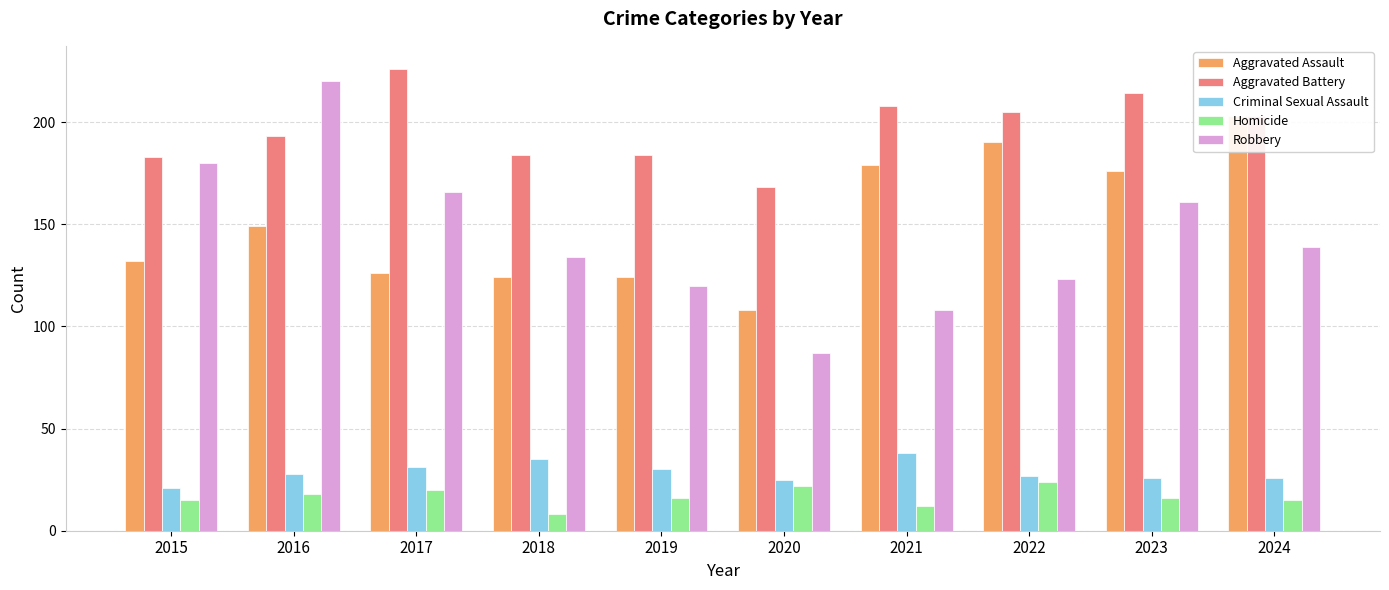

How many values in the Homicide series are below 16?

4